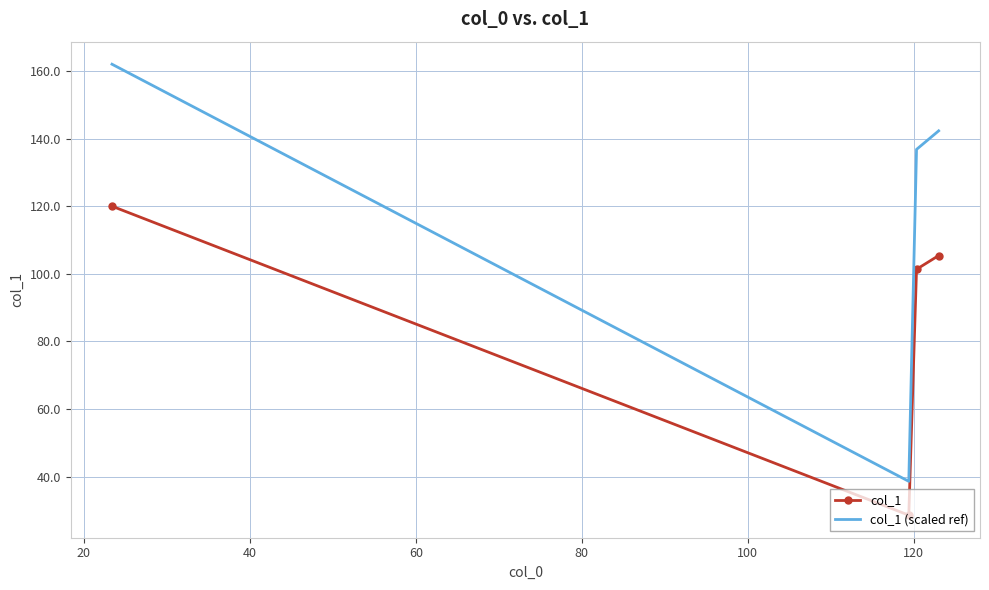

True or false: col_1 (scaled ref) has more than 2 interior local peaks.

False